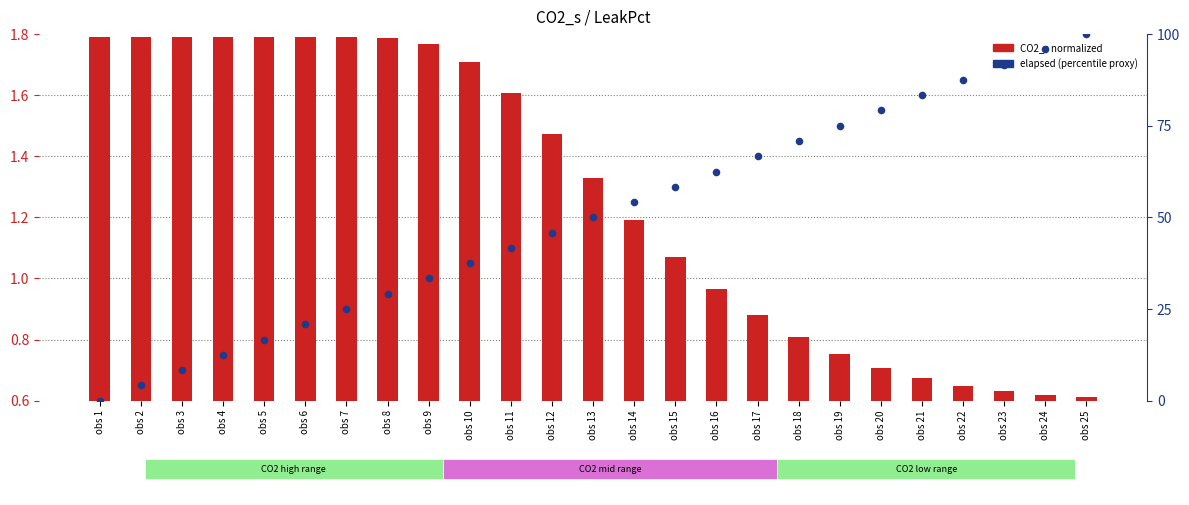

Which series has the widest spread of Y values?

LeakPct (elapsed proxy)